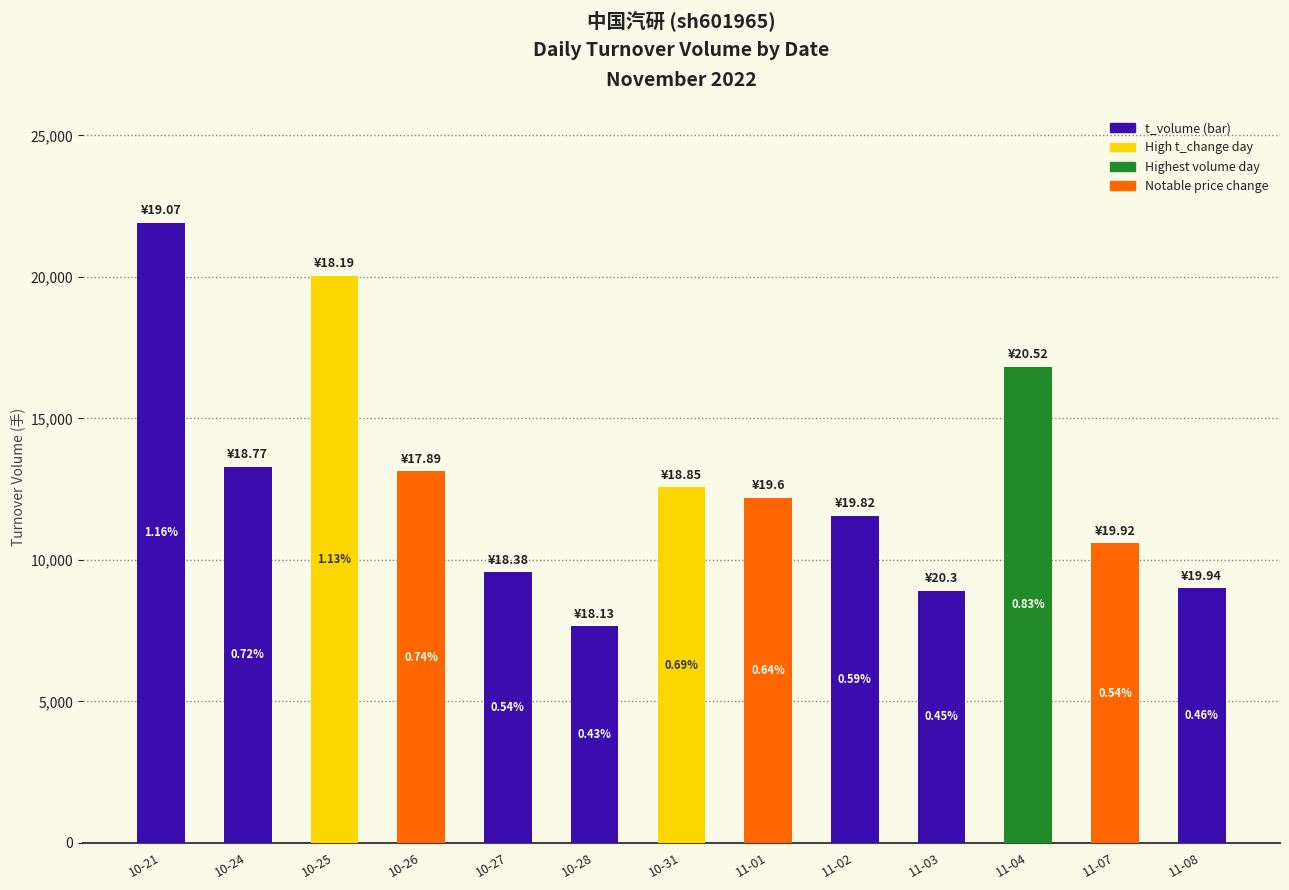

How many bars are there in total?

13